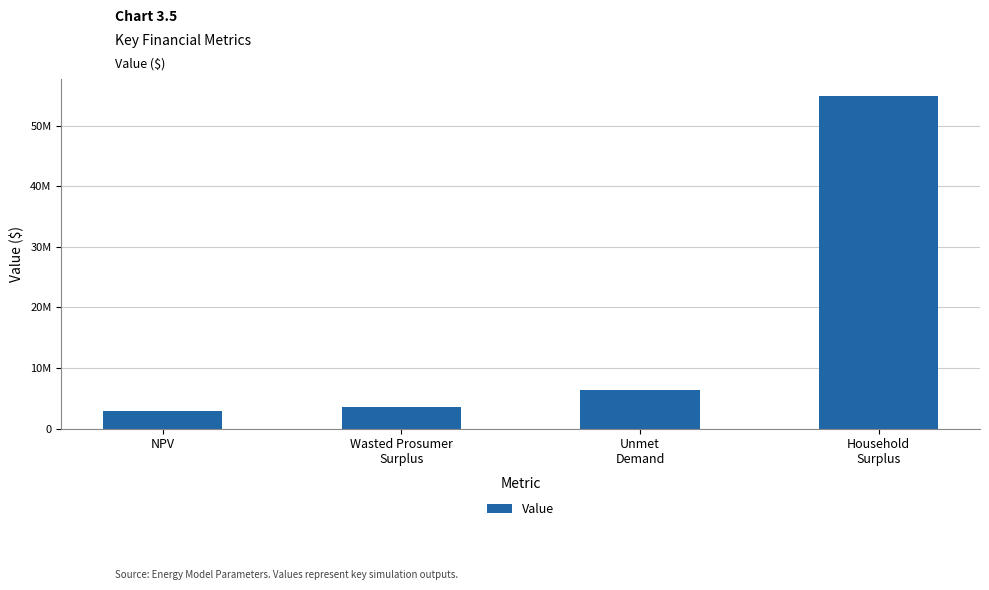

Are the bars horizontal?

No